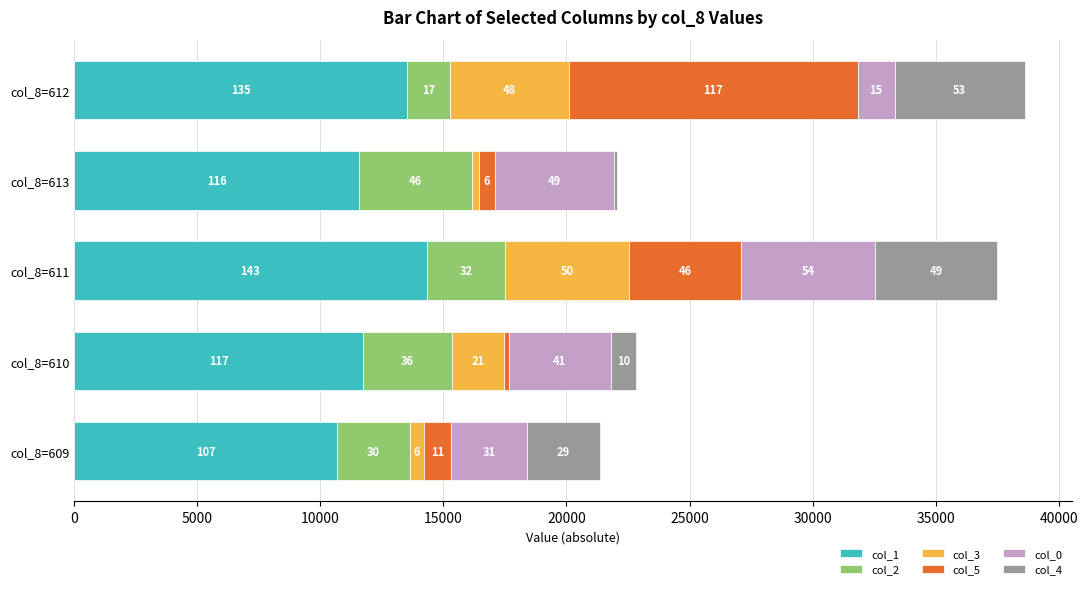

What are all the series names shown in the legend?

col_1, col_2, col_3, col_5, col_0, col_4